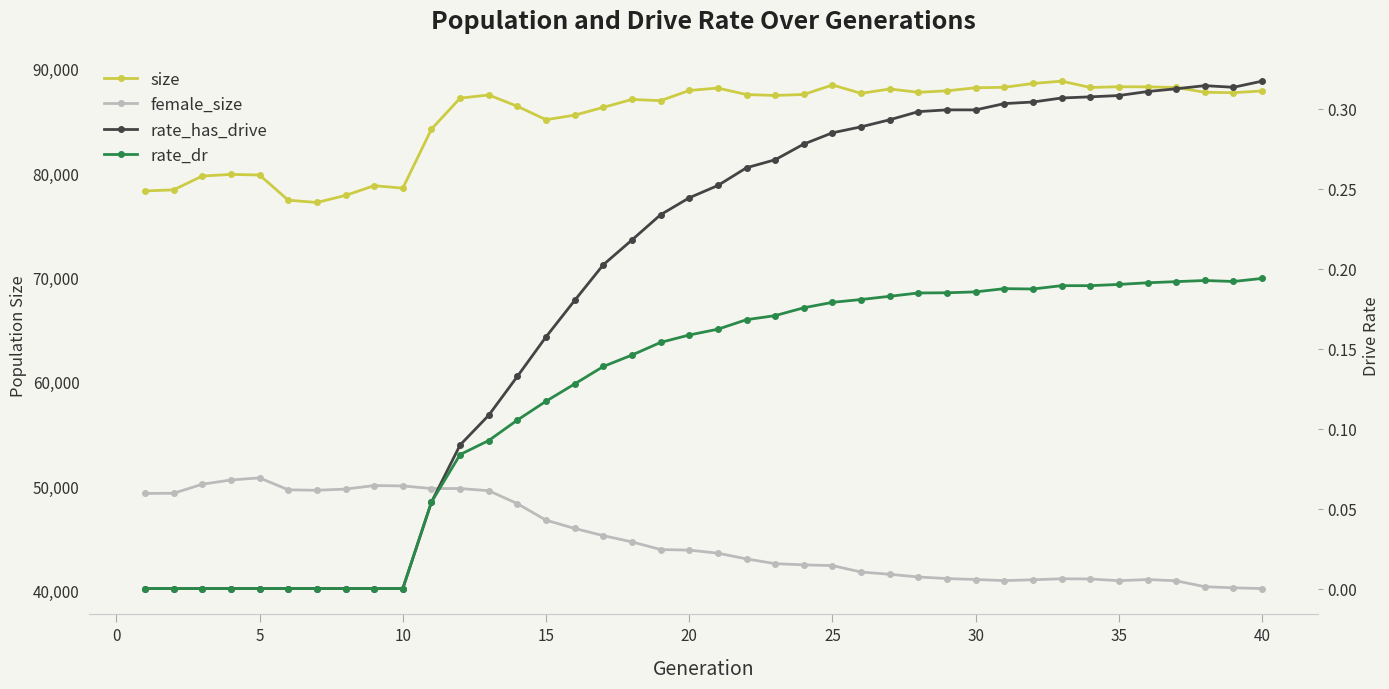

Which series has the largest total across all categories?

size